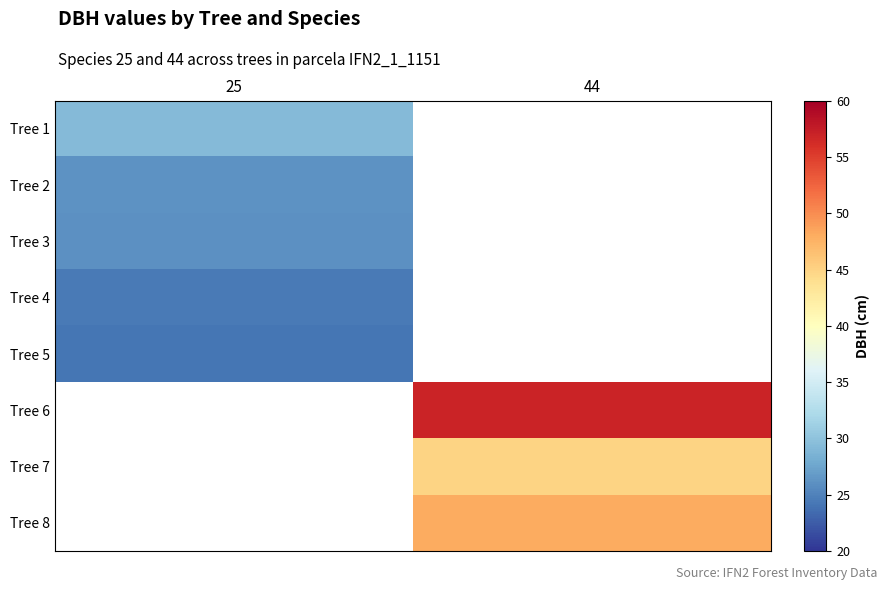

What is the smallest value displayed?

24.1